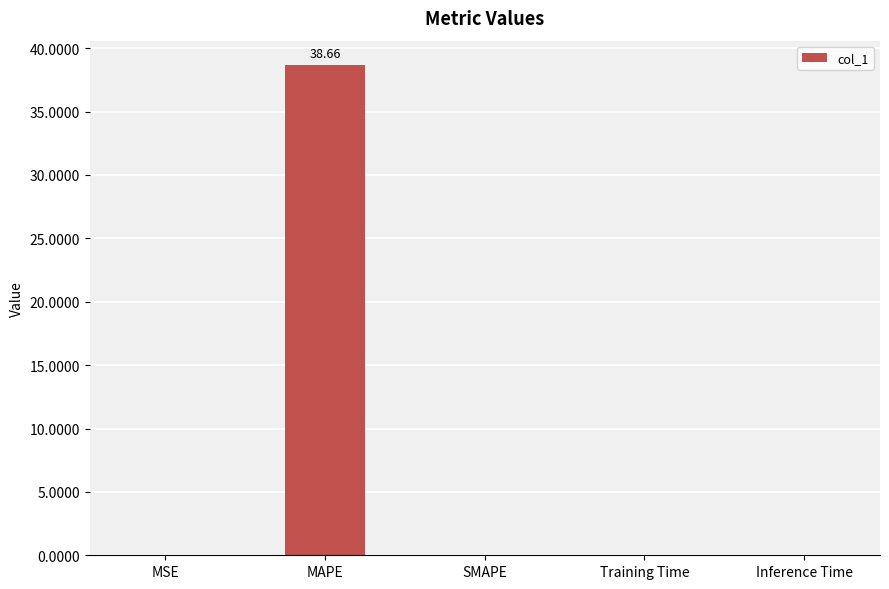

Where is the data nearest to the value 19?

Training Time